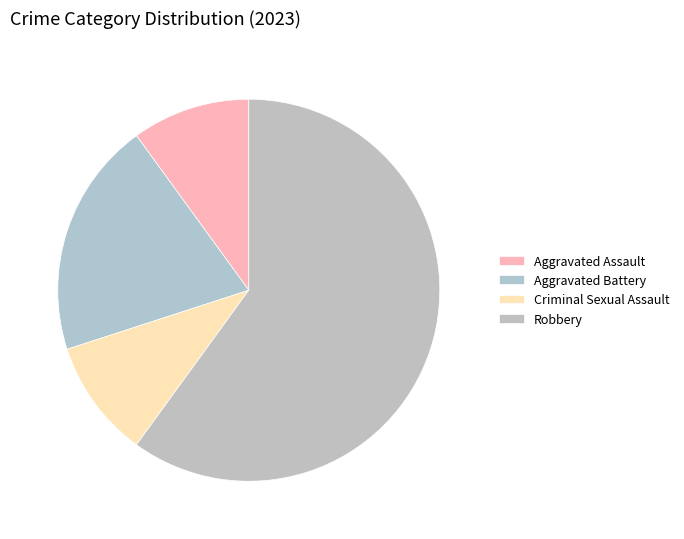

True or false: Robbery accounts for 60% of the total.

True